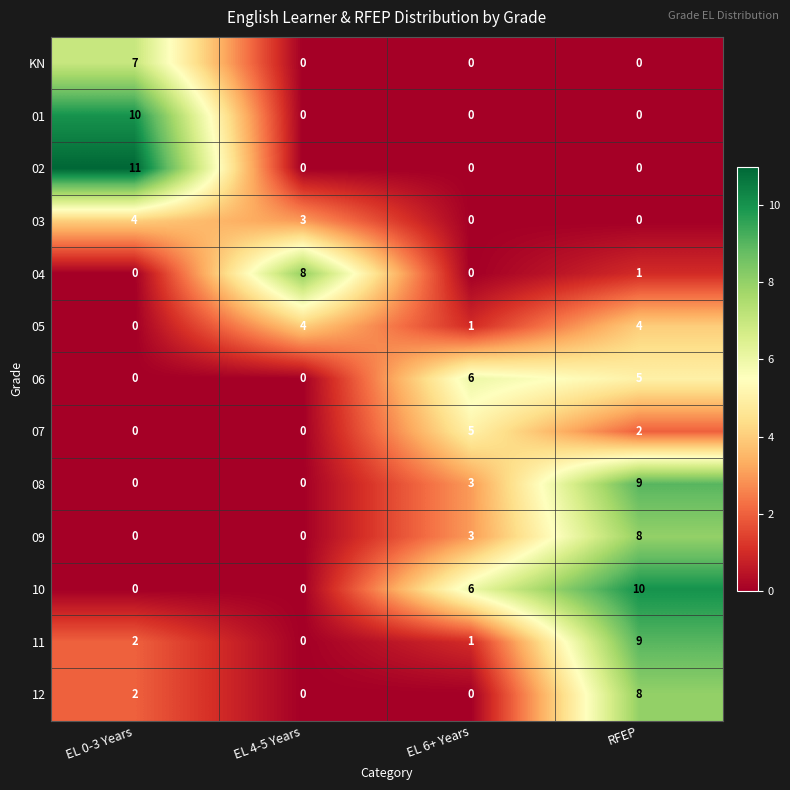

What is the total value across all series at EL 4-5 Years?

15